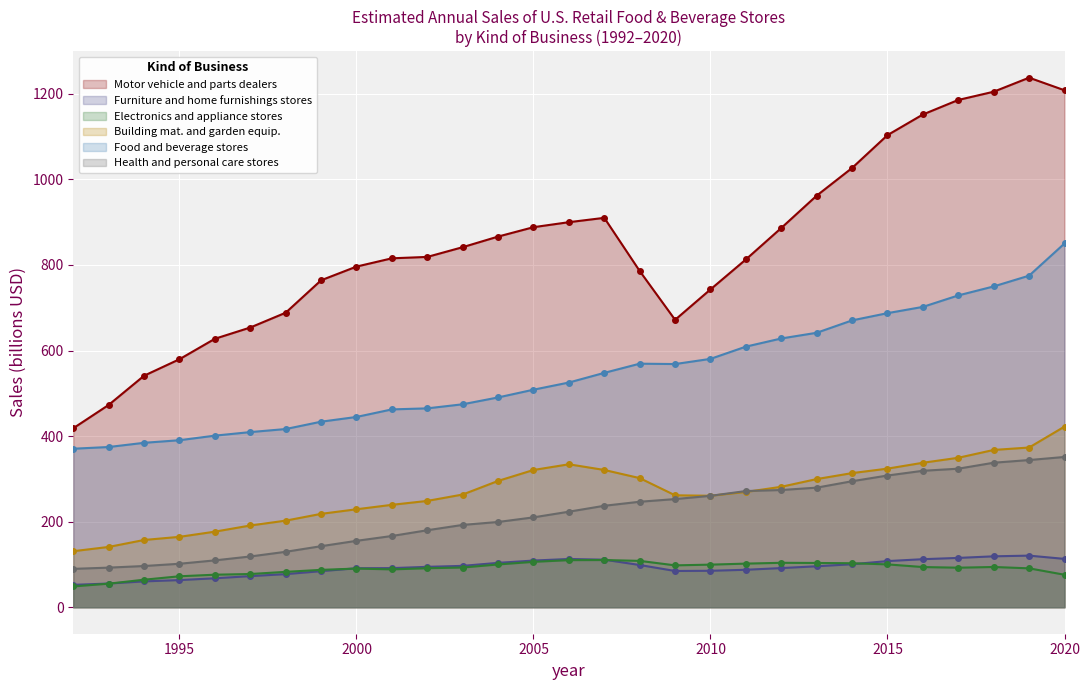

What are all the series names shown in the legend?

Motor vehicle and parts dealers, Furniture and home furnishings stores, Electronics and appliance stores, Building mat. and garden equip., Food and beverage stores, Health and personal care stores